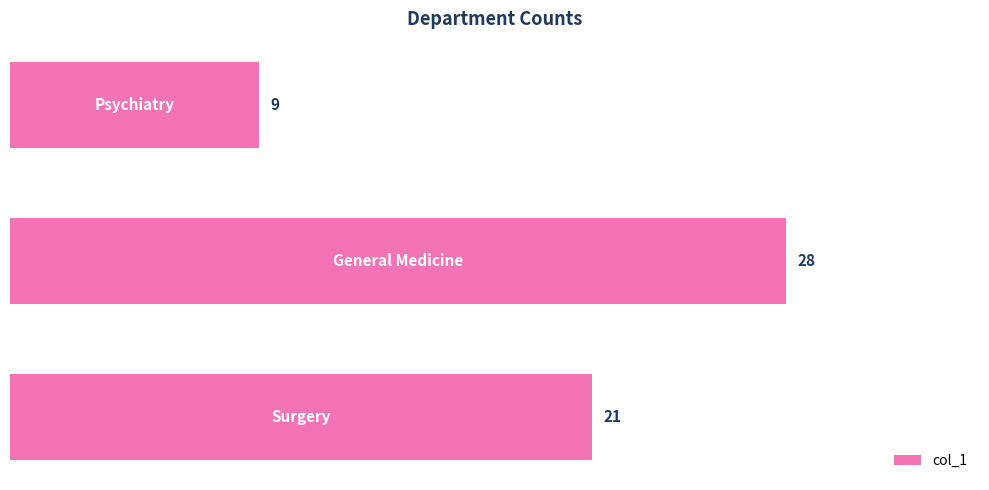

What is the difference between the maximum and minimum values?

19